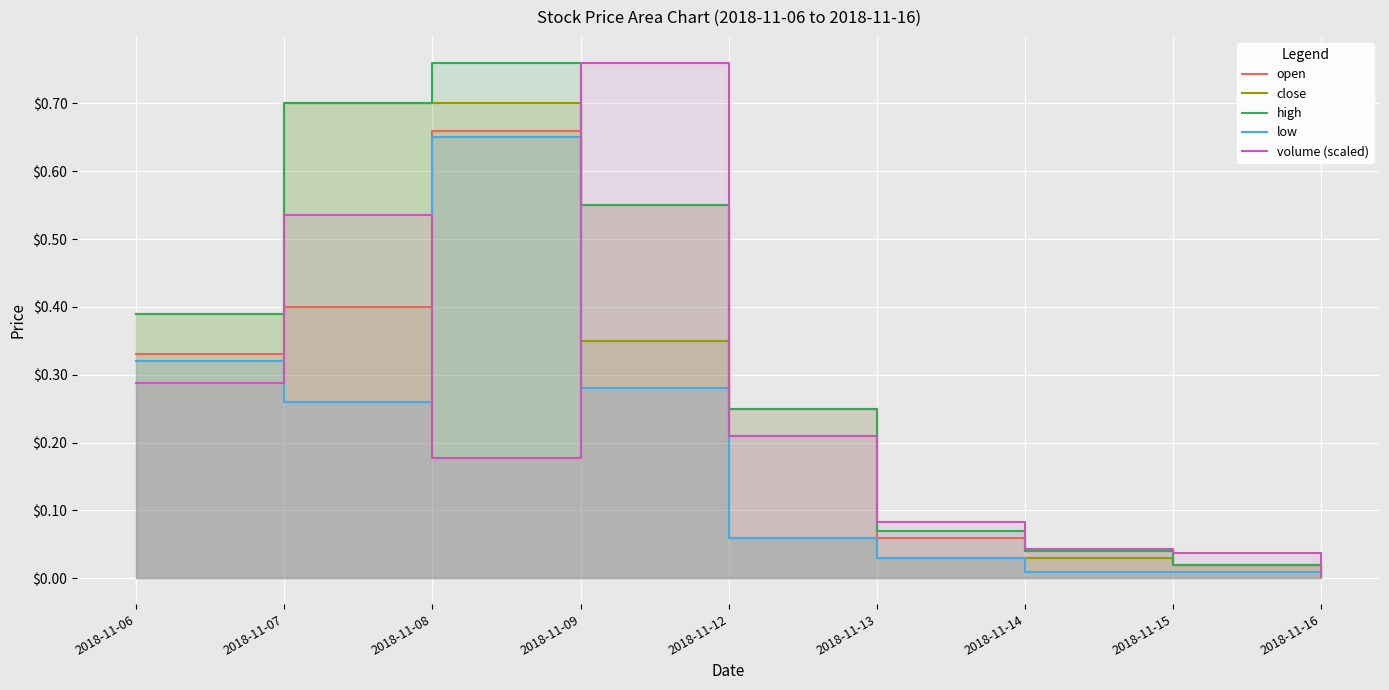

The high series shows 0.3 at 2018-11-07. True or false?

False